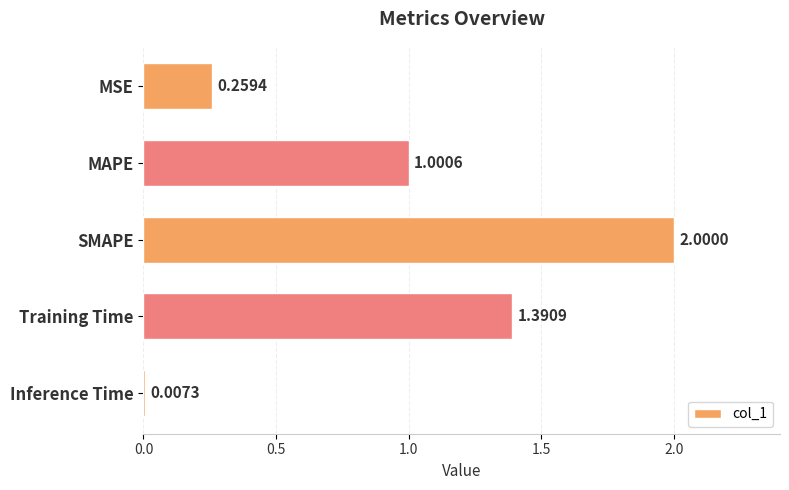

Are the bars horizontal?

Yes